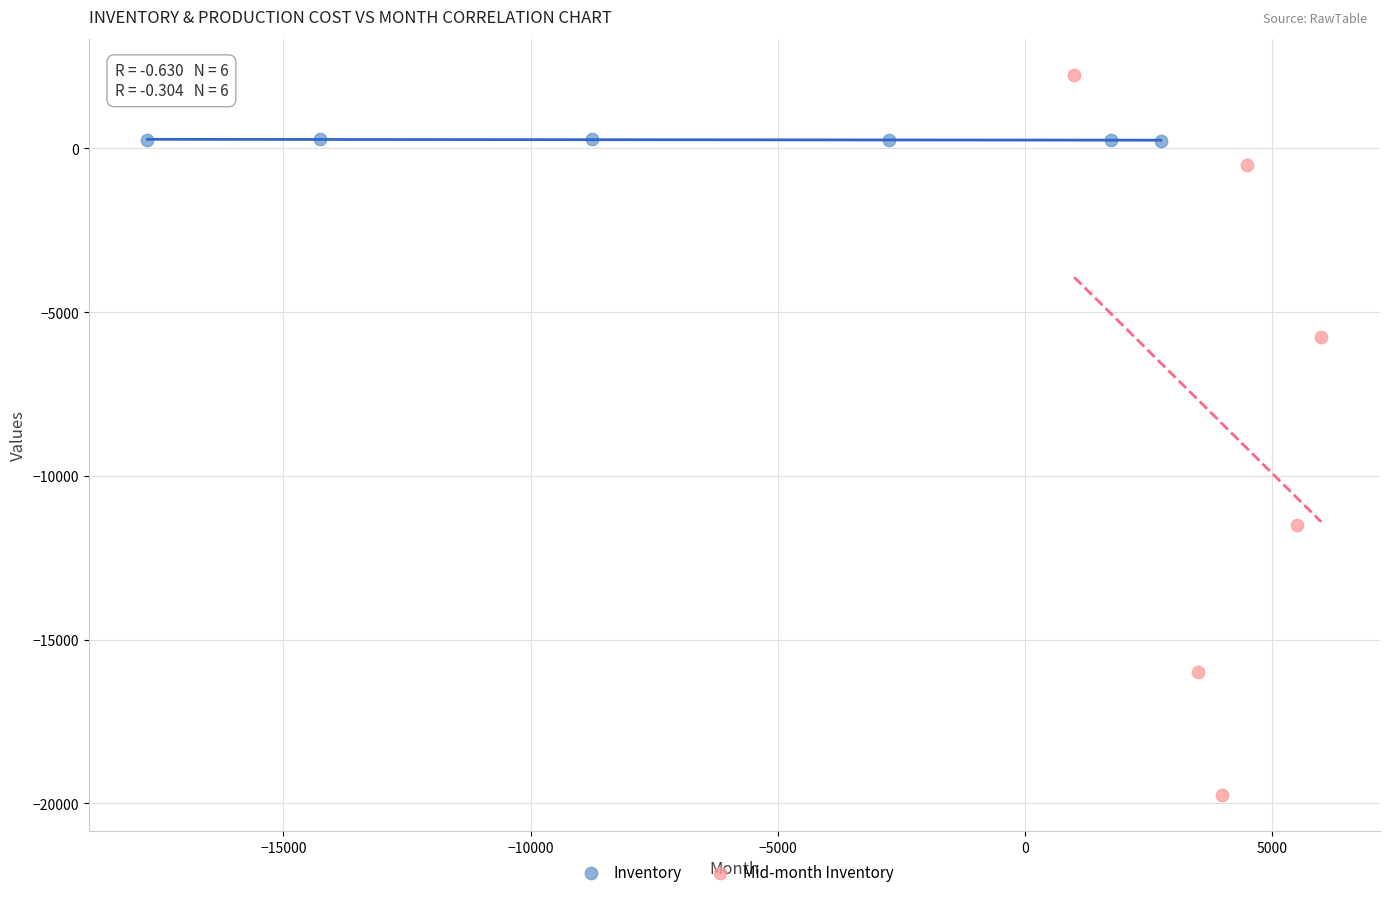

Which series contains the highest Y value?

Mid-month Inventory